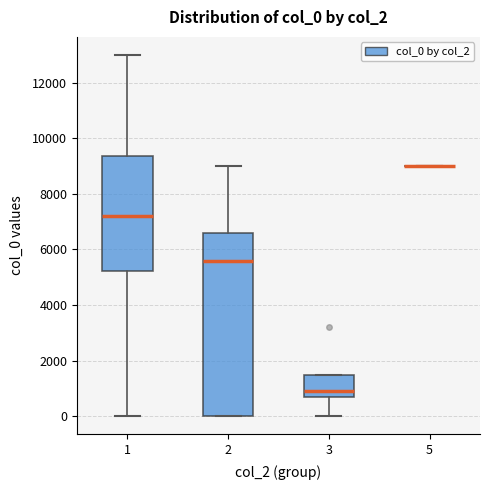

Which box is the tallest, from its lower edge to its upper edge?

2